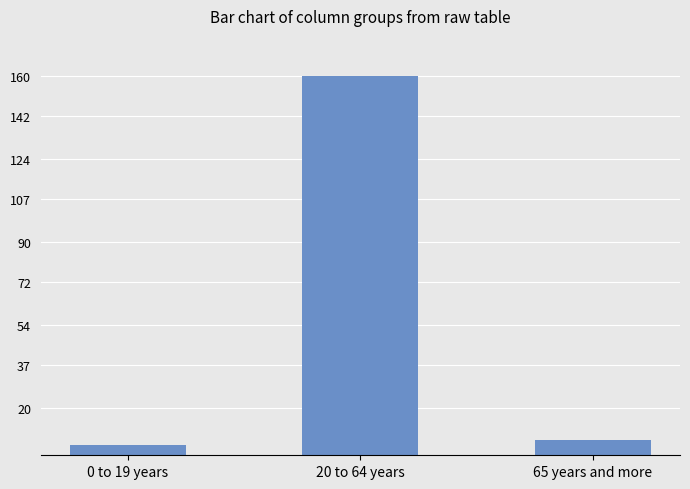

Are the bars horizontal?

No